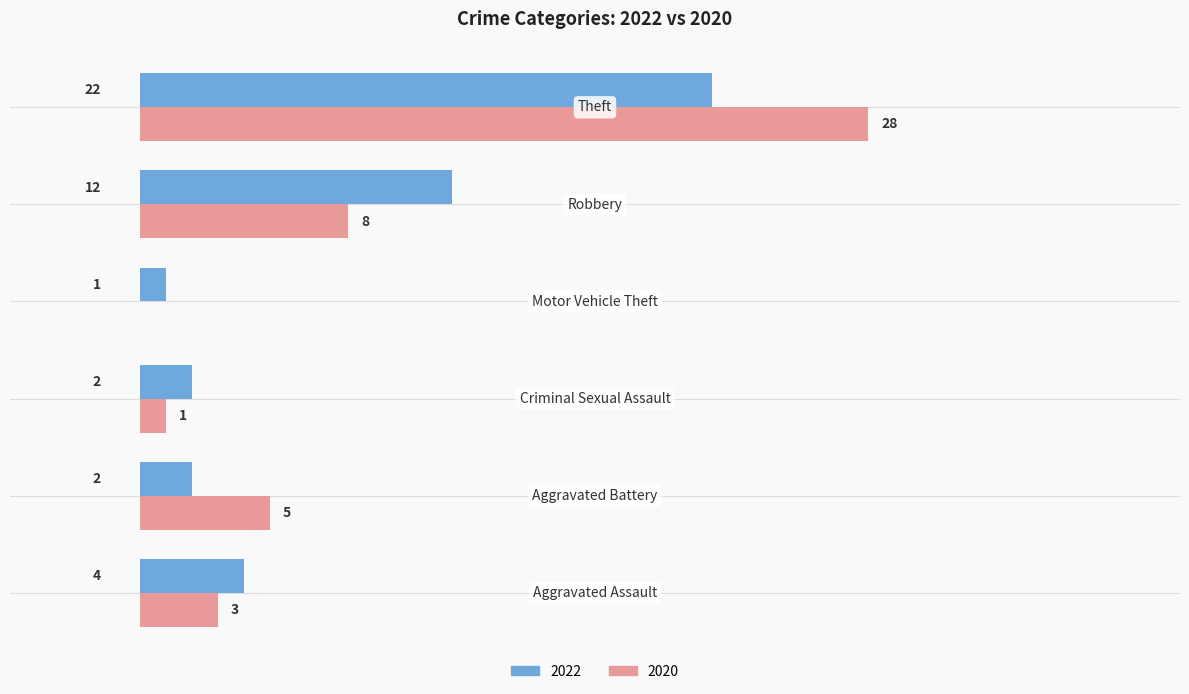

What position from the right is Aggravated Battery?

5